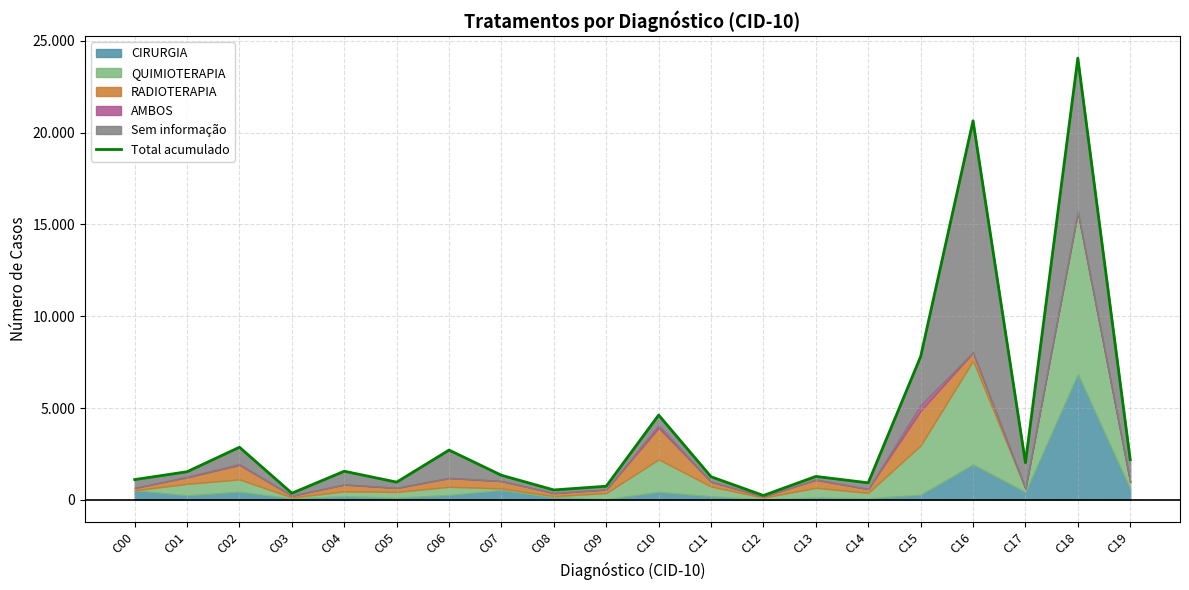

How many lines are shown in the chart?

1